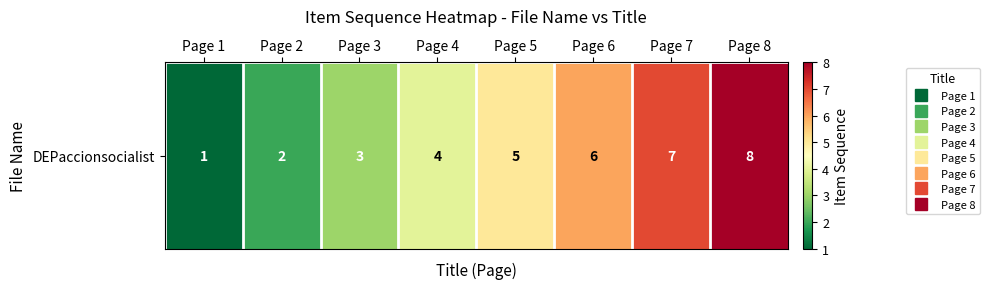

List the labels in order of value, largest first.

Page 8, Page 7, Page 6, Page 5, Page 4, Page 3, Page 2, Page 1